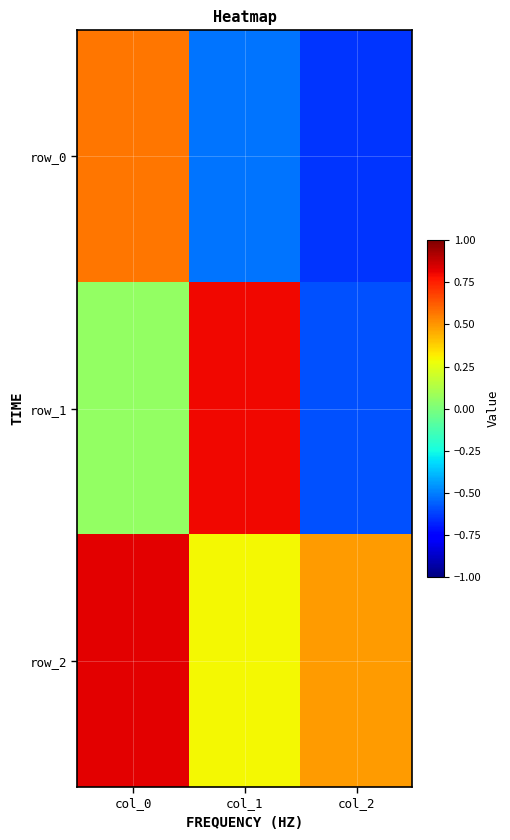

At which category does the chart reach its minimum across all series?

col_2